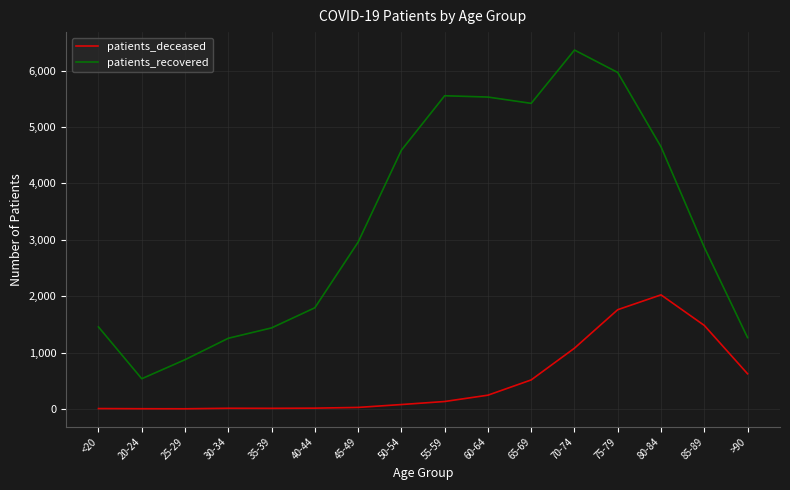

The value of patients_recovered at 75-79 is 5969. True or false?

True